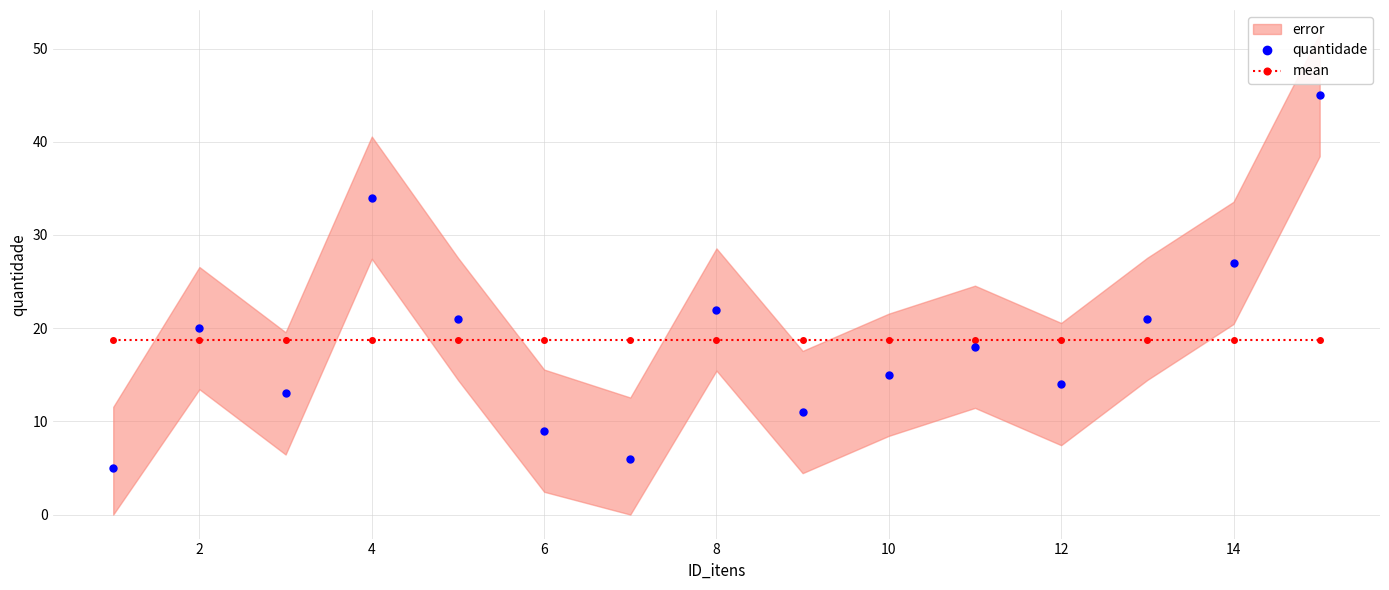

At how many categories does at least one series exceed 29?

2